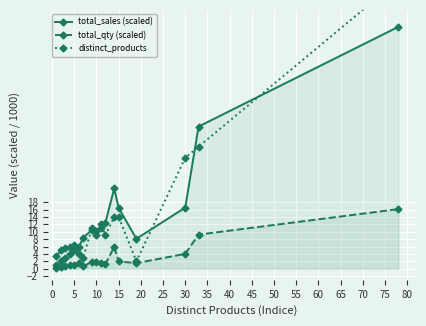

What is the highest value of the total_sales (scaled) series?

65.4